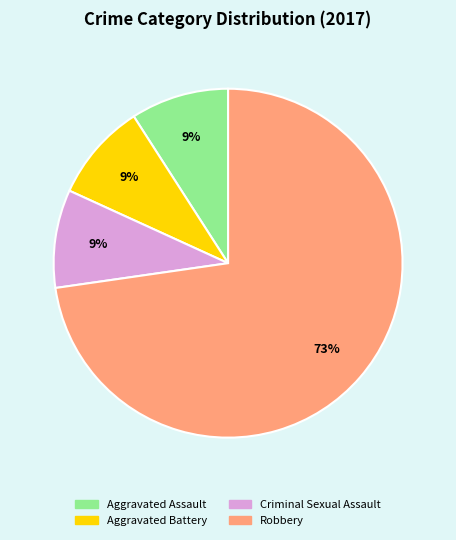

To the nearest percent, what is the average slice percentage?

25%